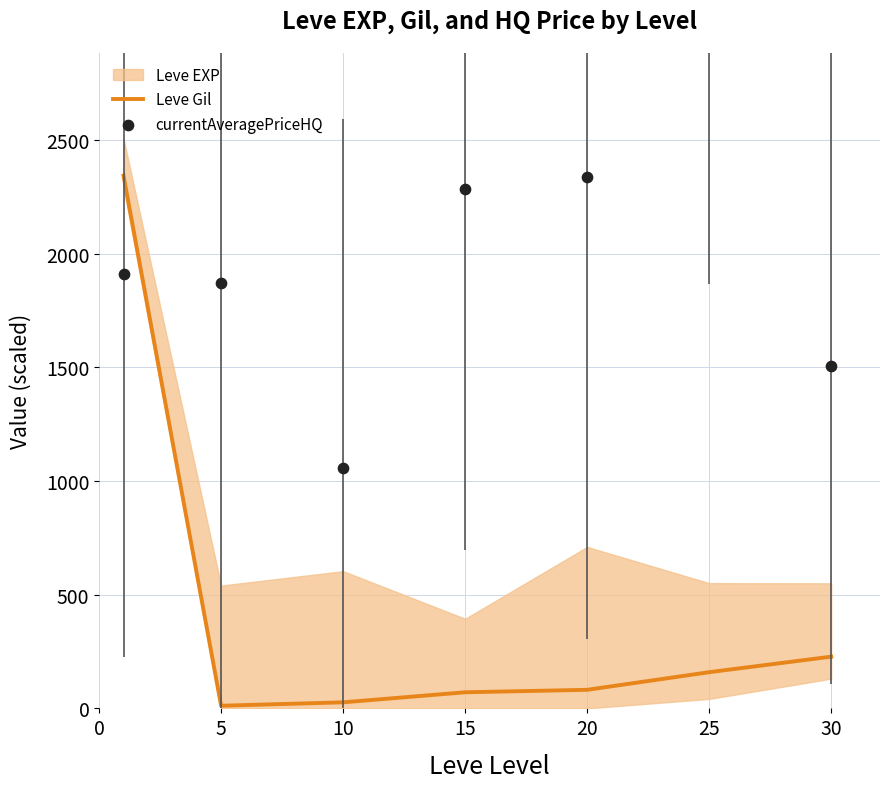

What is the highest value of the Leve Gil series?

2342.5